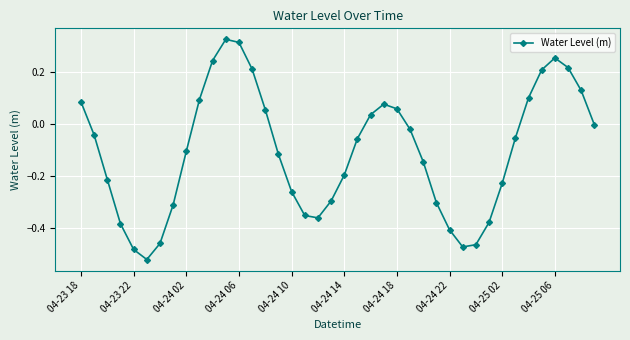

True or false: the data has more than 1 interior local peaks.

True